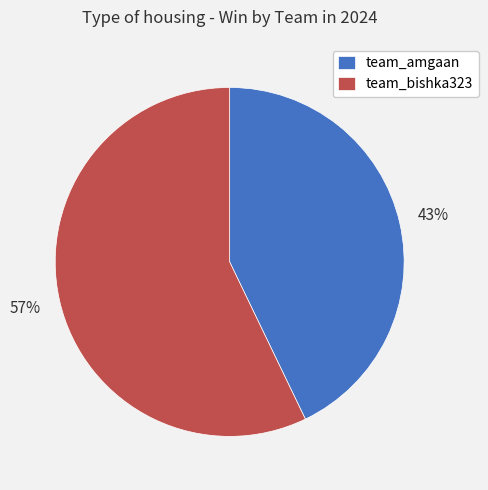

How many slices are in this pie chart?

2